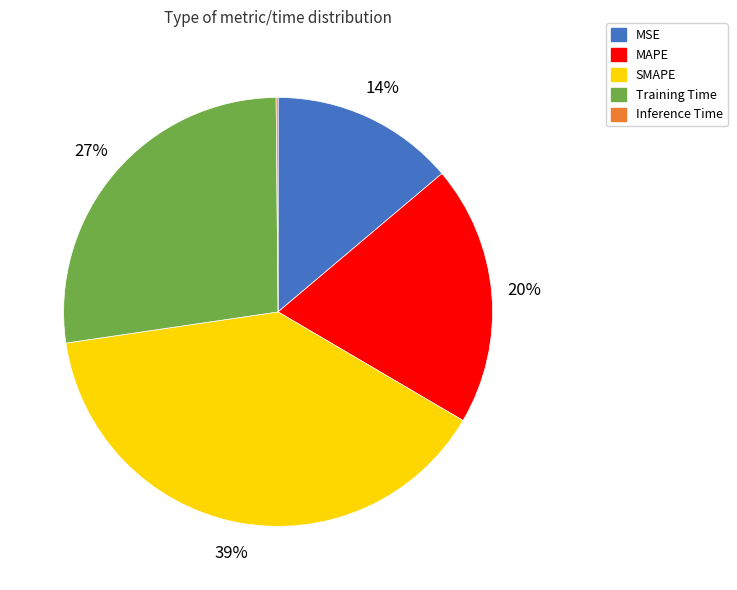

Between MSE and SMAPE, which is larger?

SMAPE